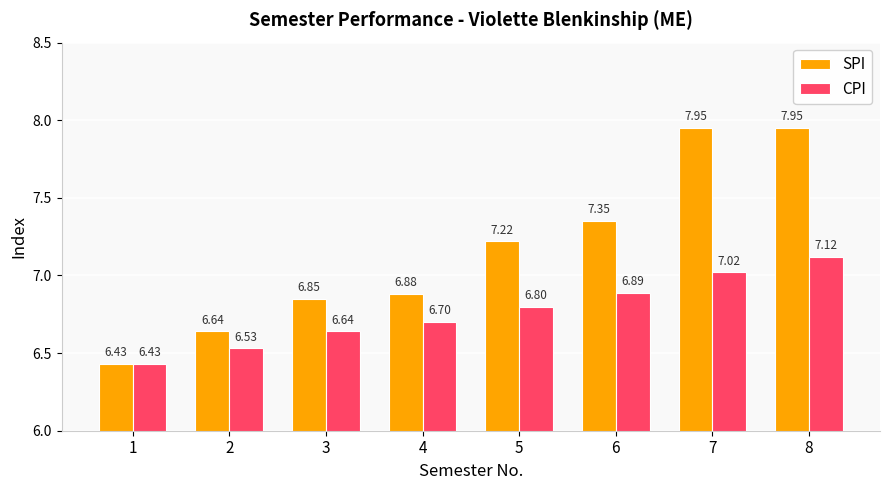

Which series changed the most between 4 and 7?

SPI